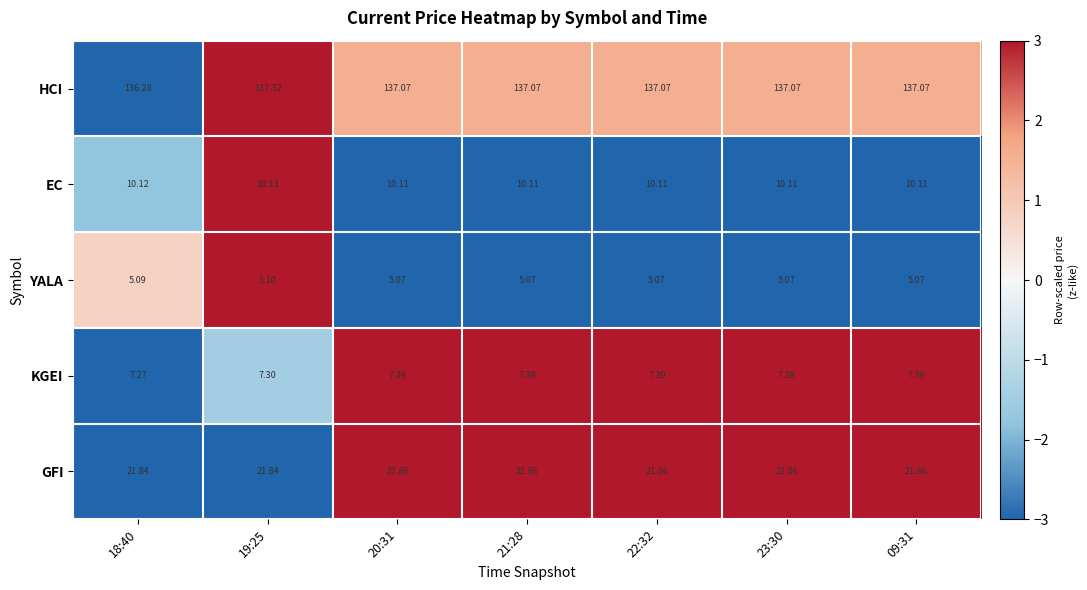

At which category does the chart reach its peak across all series?

19:25